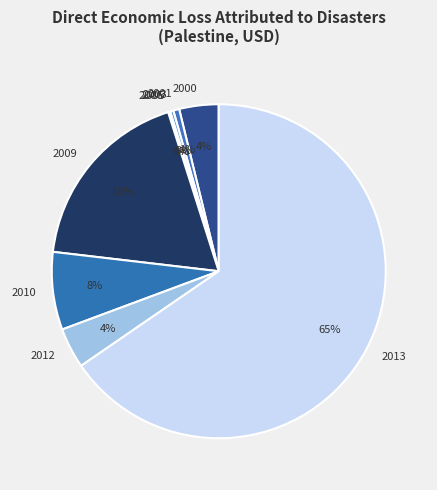

To the nearest percent, what is the difference between the 2013 and 2003 slice percentages?

65%